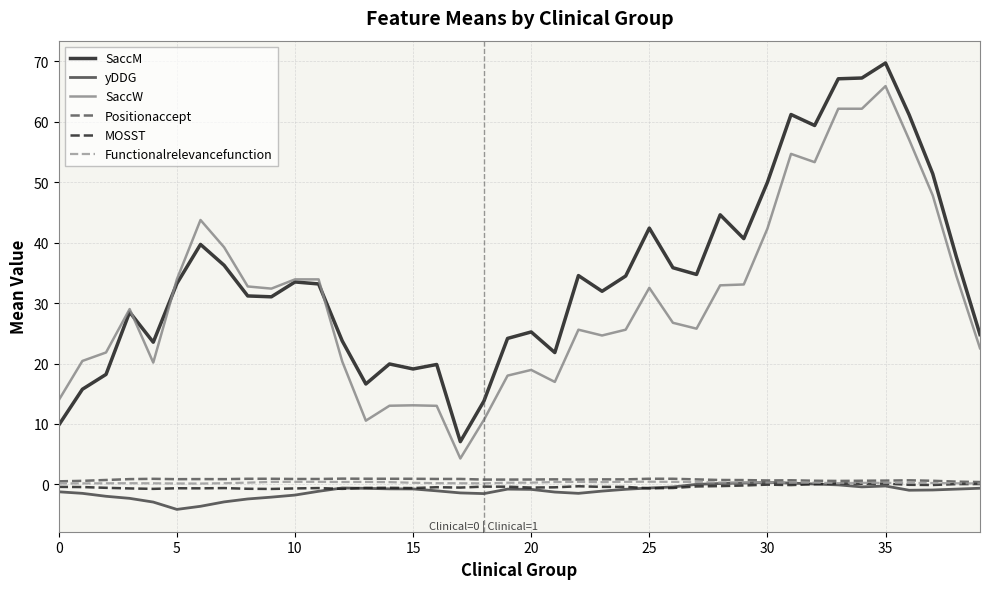

What is the maximum value for Functionalrelevancefunction?

0.4